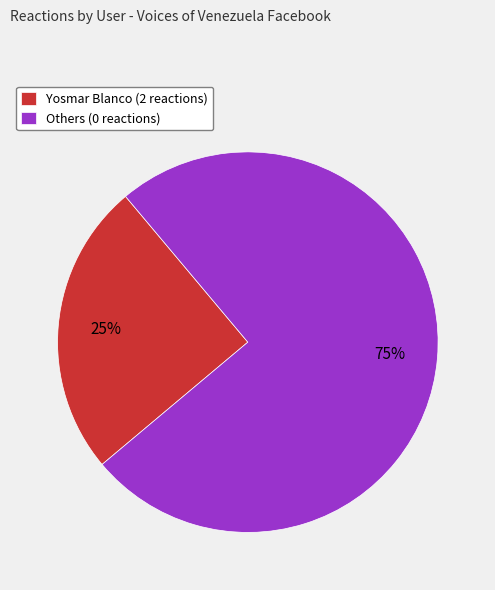

Count the number of slices in the pie.

2